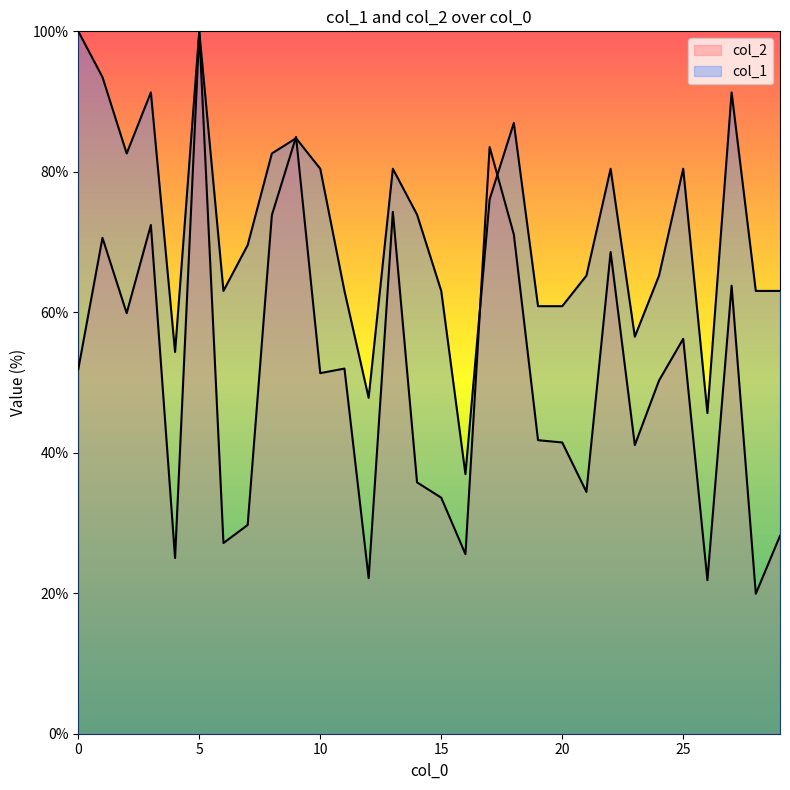

The col_1 series shows 165.3 at 0. True or false?

False